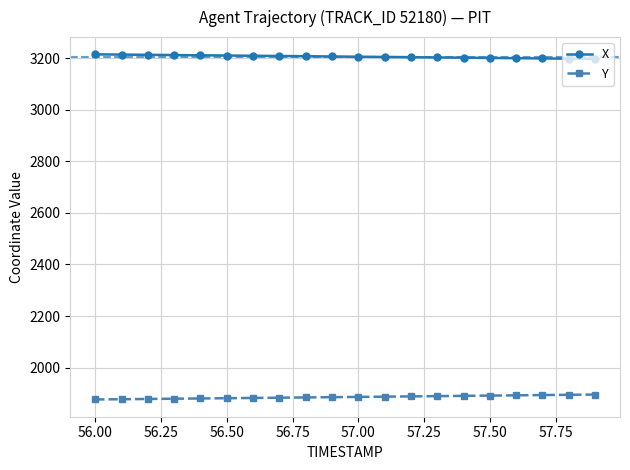

Does the chart display data point markers on the line(s)?

Yes